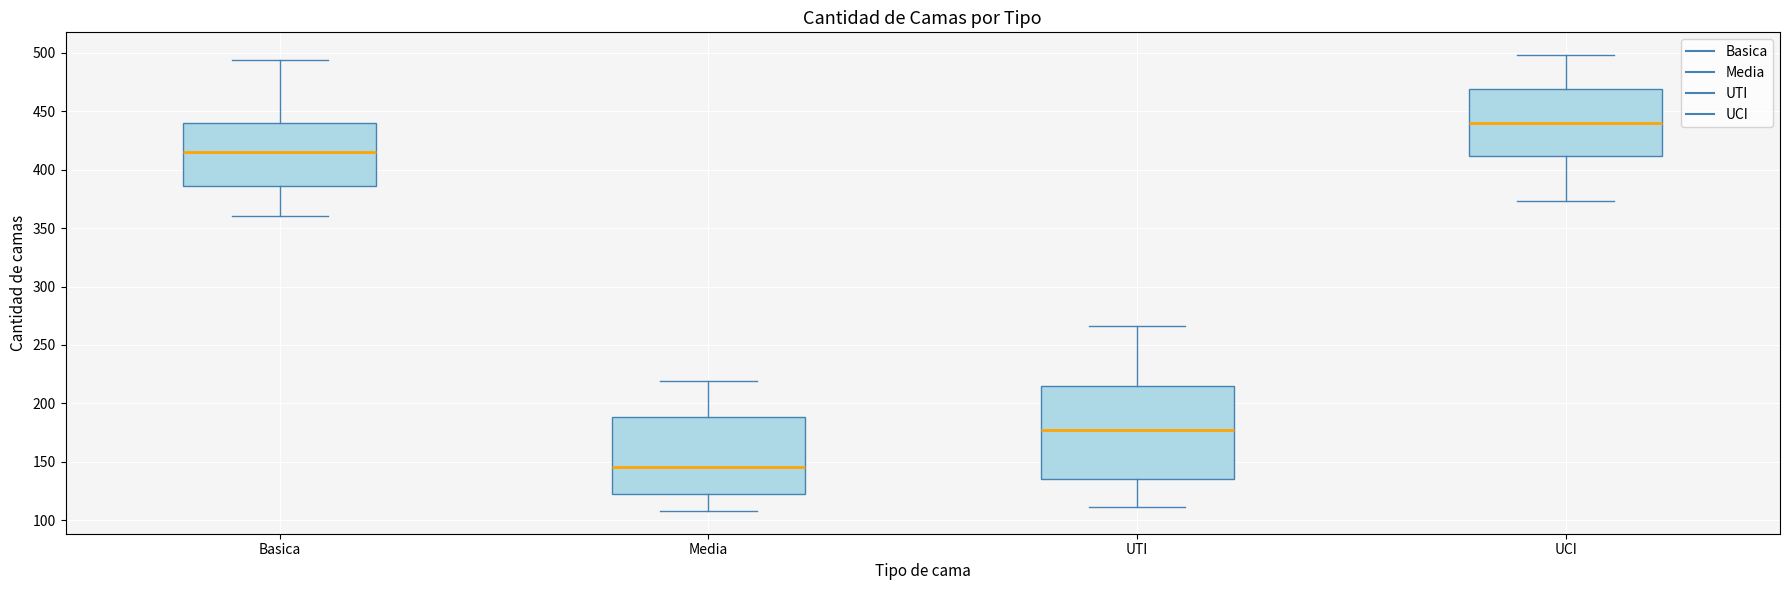

Which box is the tallest, from its lower edge to its upper edge?

UTI